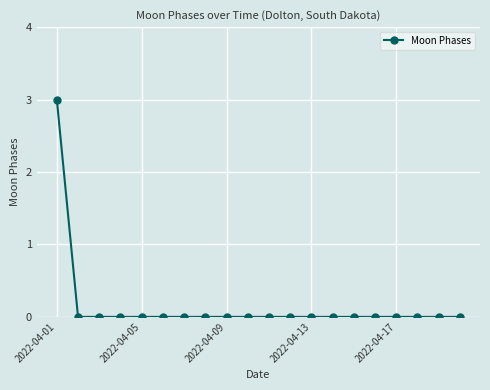

What is the difference between the maximum and second lowest values?

3